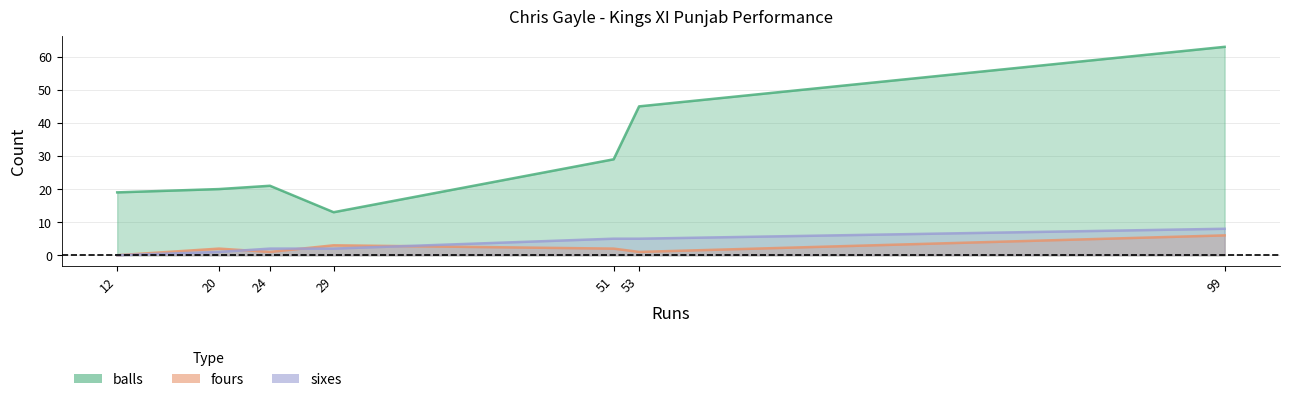

Reading left to right, what are all the values shown in this chart?

balls: 12=19	20=20	24=21	29=13	51=29	53=45	99=63
fours: 12=0	20=2	24=1	29=3	51=2	53=1	99=6
sixes: 12=0	20=1	24=2	29=2	51=5	53=5	99=8